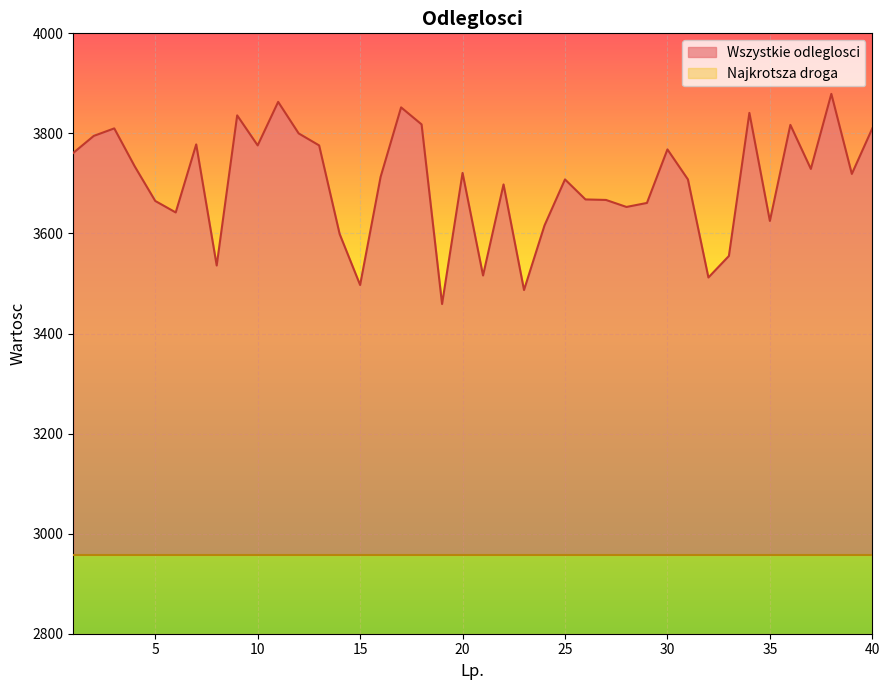

How many interior local valleys (lower than both neighbors) does the data have?

12